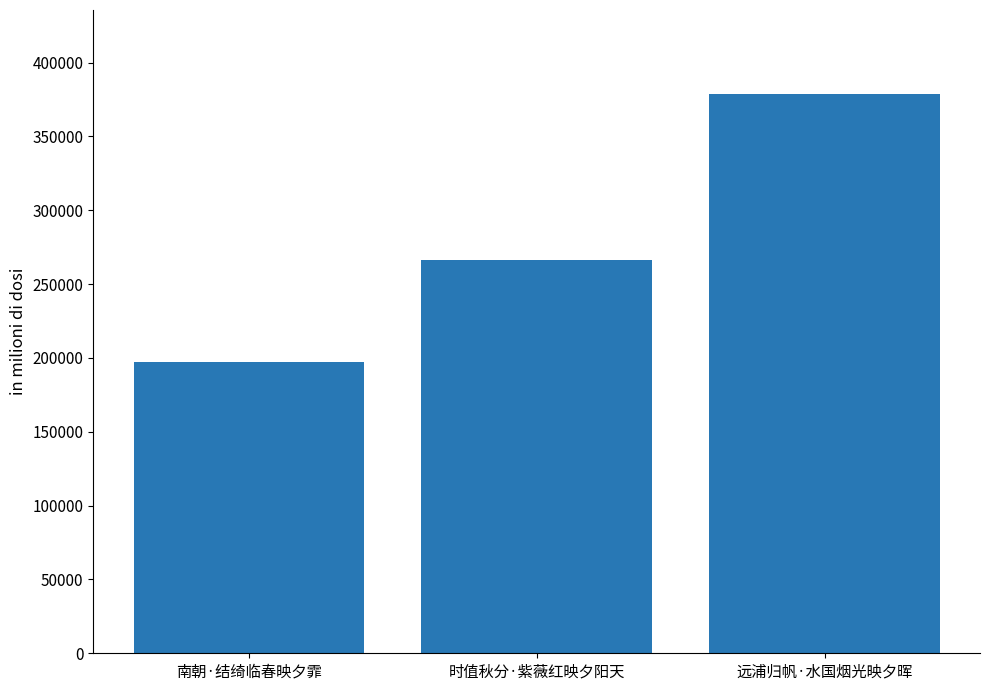

Rank the categories by value from highest to lowest.

远浦归帆·水国烟光映夕晖, 时值秋分·紫薇红映夕阳天, 南朝·结绮临春映夕霏